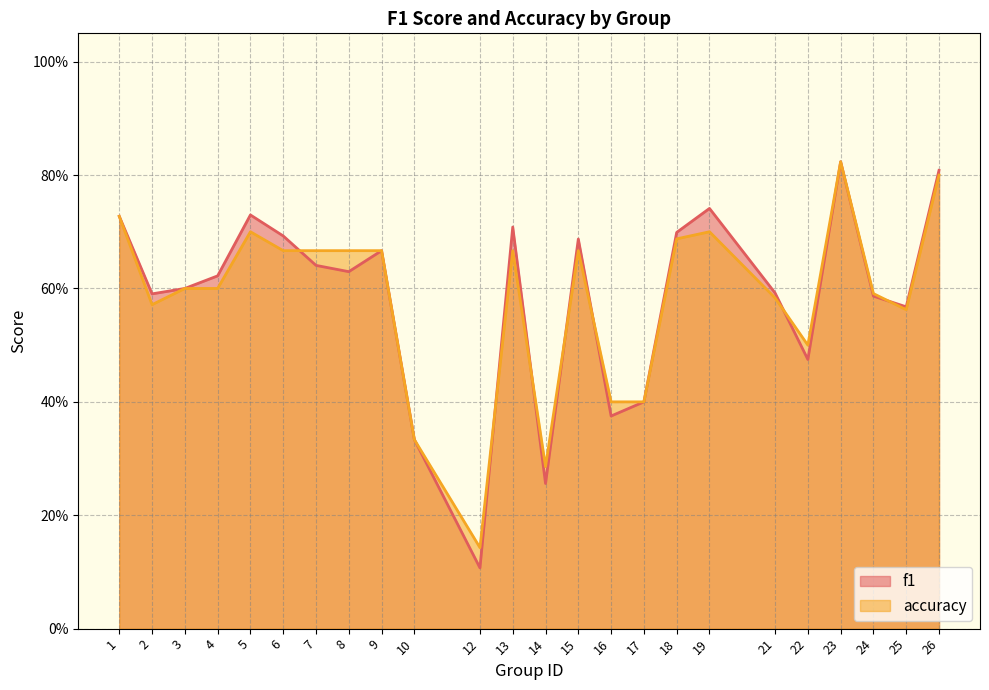

What are all the series names shown in the legend?

f1, accuracy